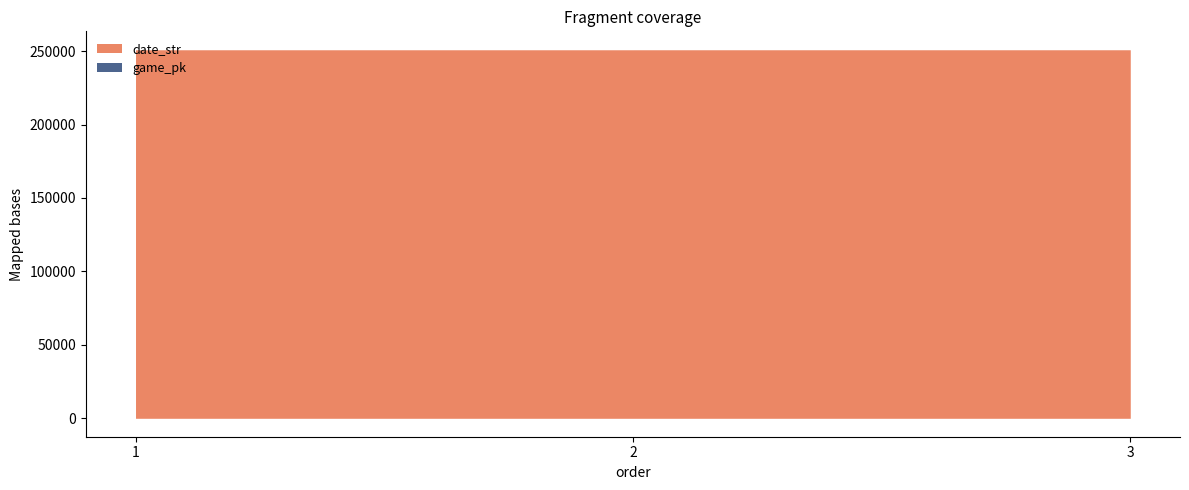

How many data points does each series have?

3